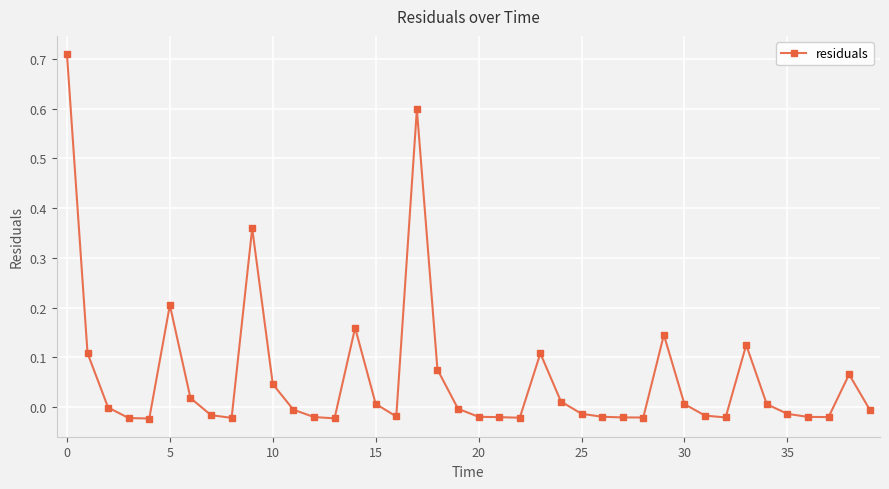

True or false: there are more than 0 points higher than both neighbors.

True